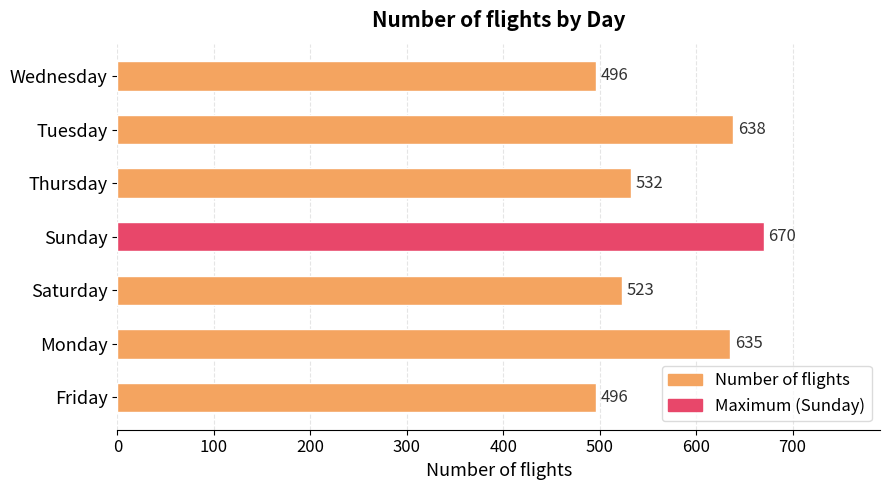

Where is the data nearest to the value 583?

Thursday